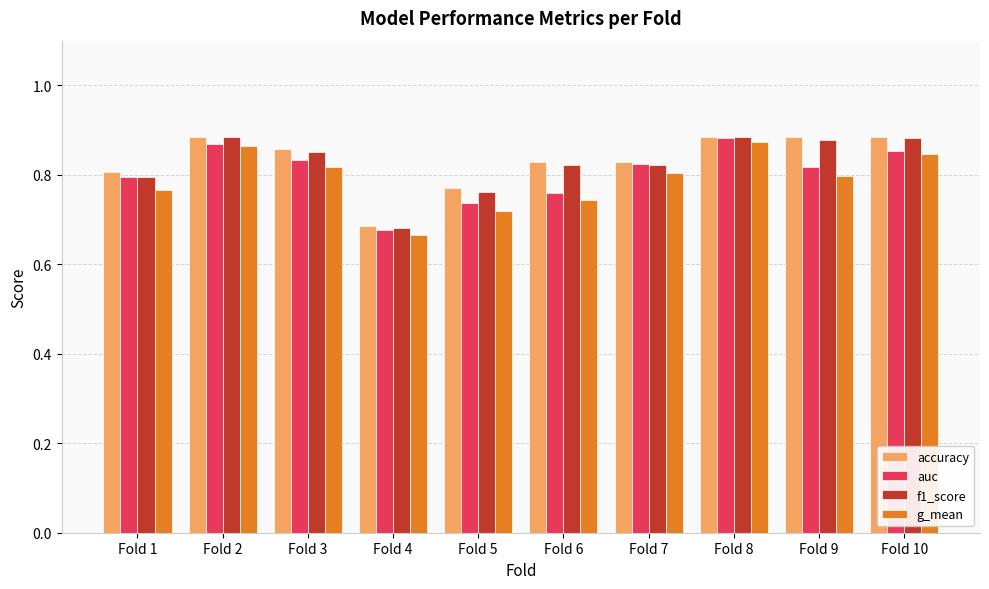

Does the chart contain any negative values?

No